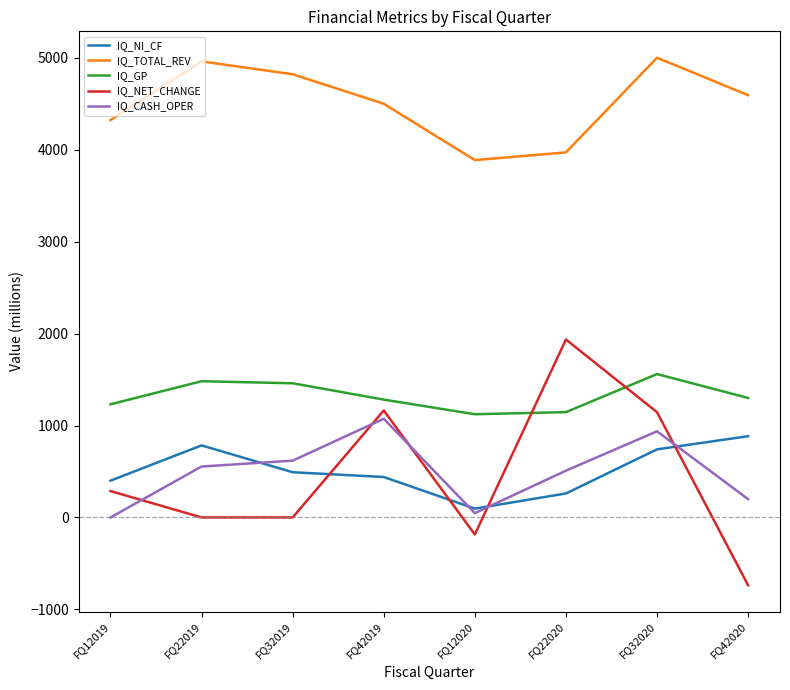

What is the smallest value displayed?

-738